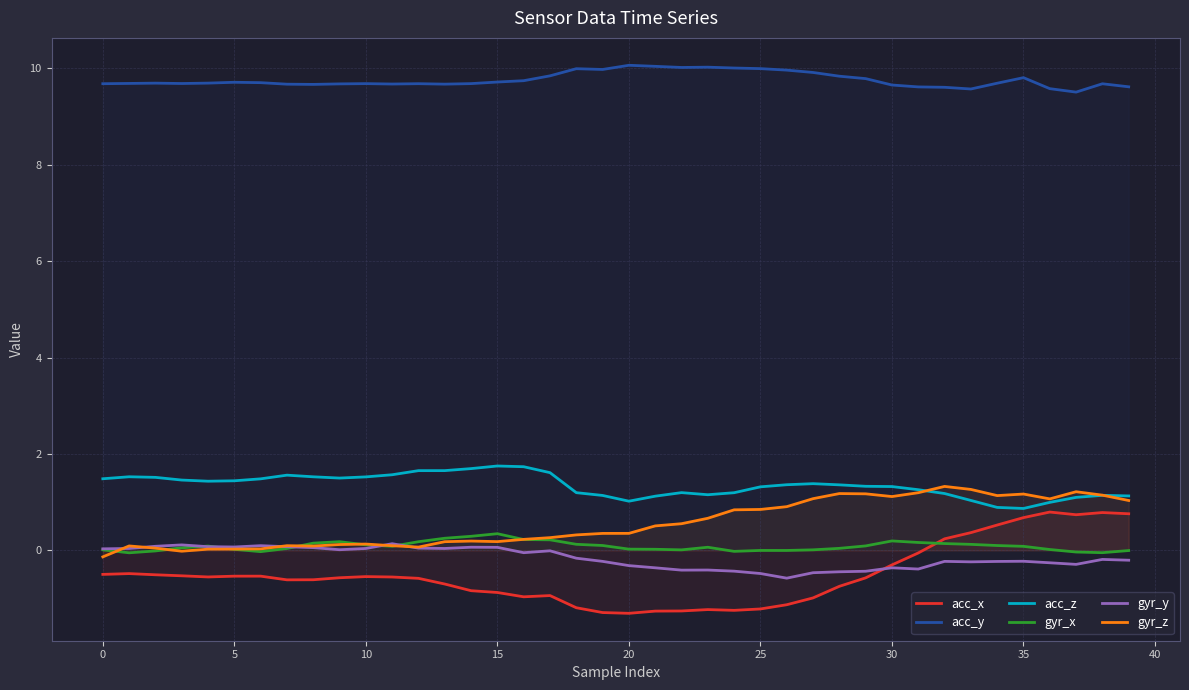

What is the minimum value for acc_y?

9.5